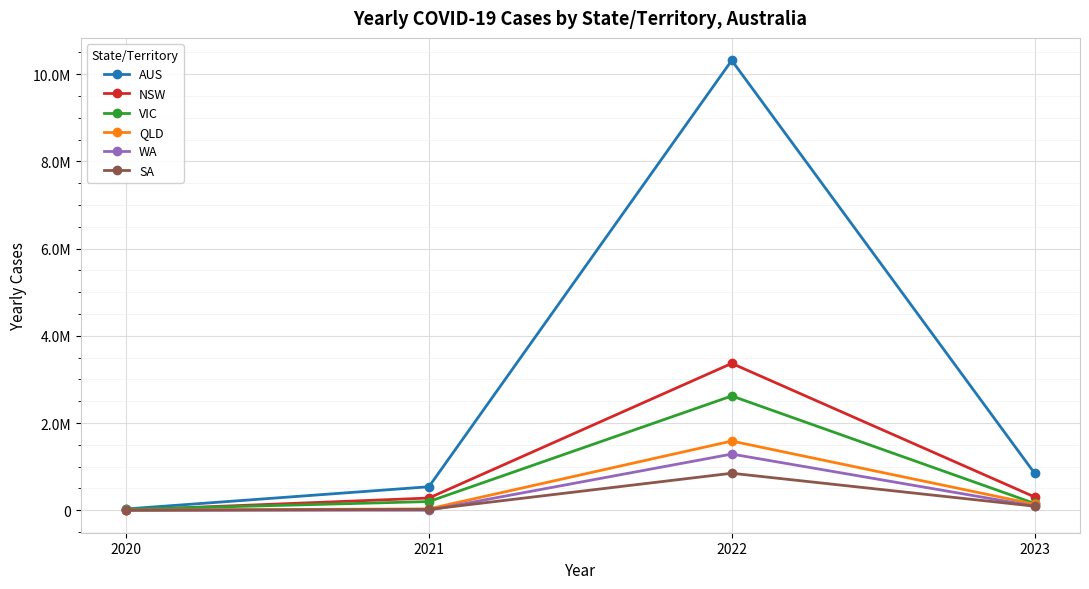

What is the sum of the WA values at 2022 and 2021?

1288910